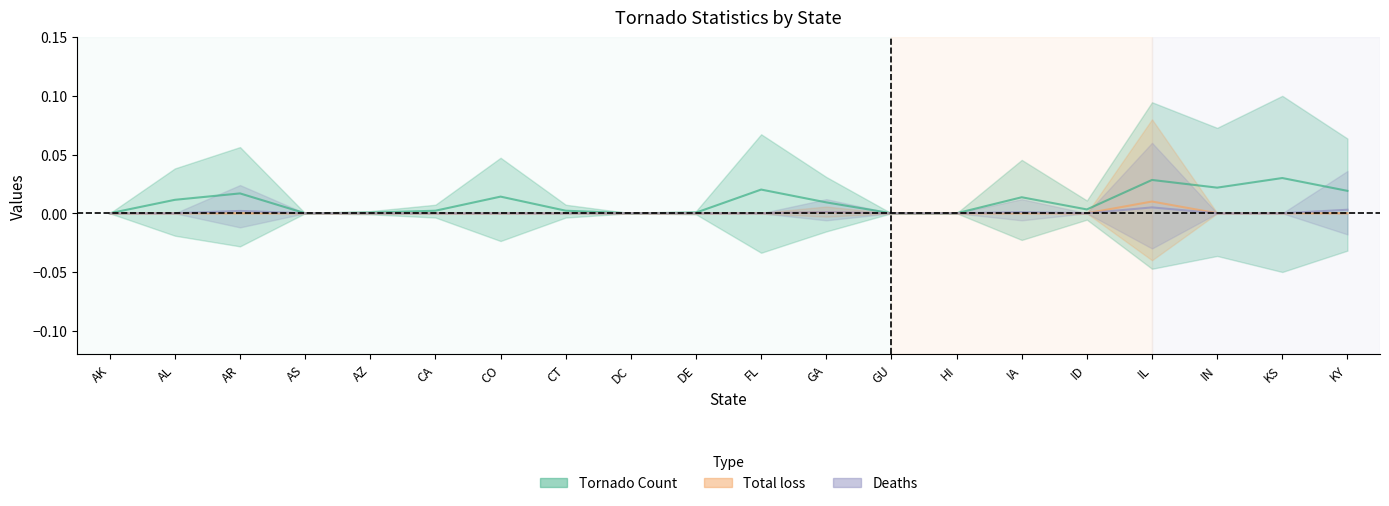

True or false: Tornado Count has a value of 0.0 at KY.

False